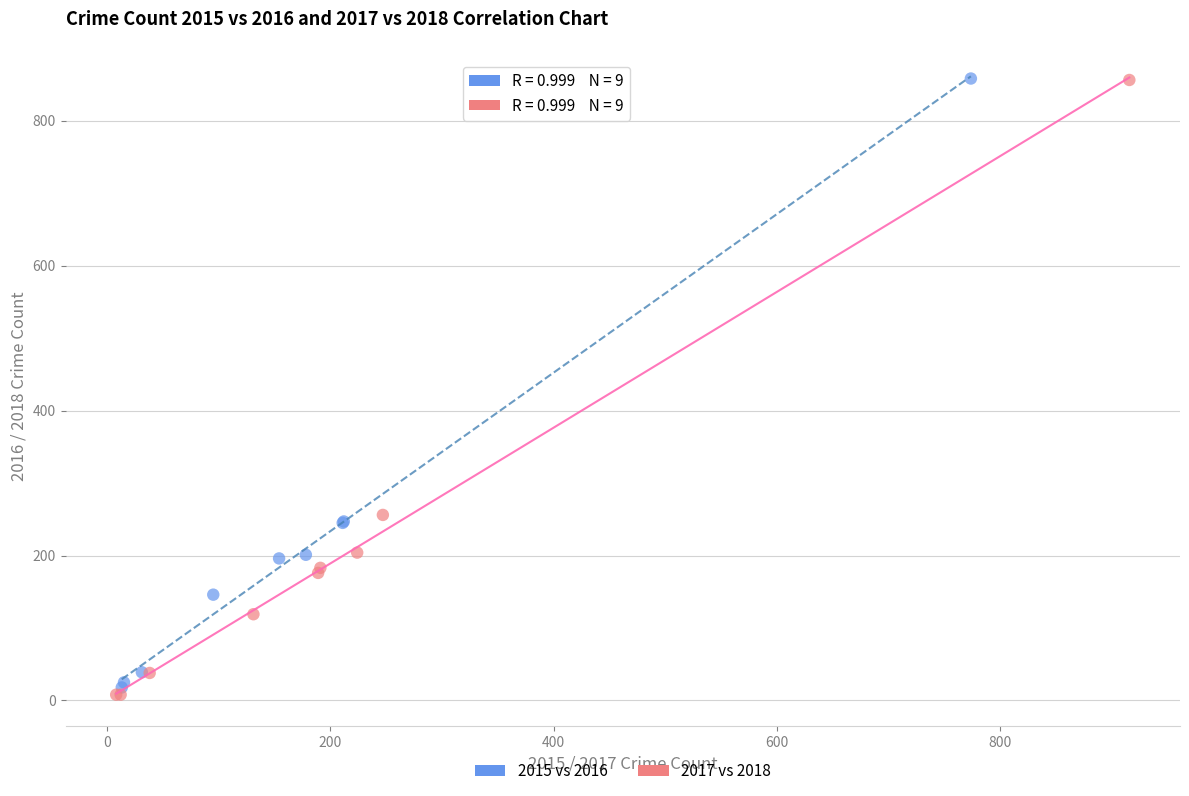

Which series has the largest Y range (max minus min)?

2017 vs 2018